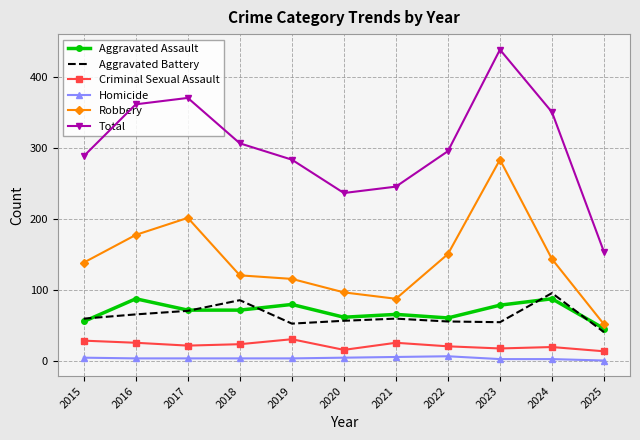

The Aggravated Assault series shows 56 at 2015. True or false?

True